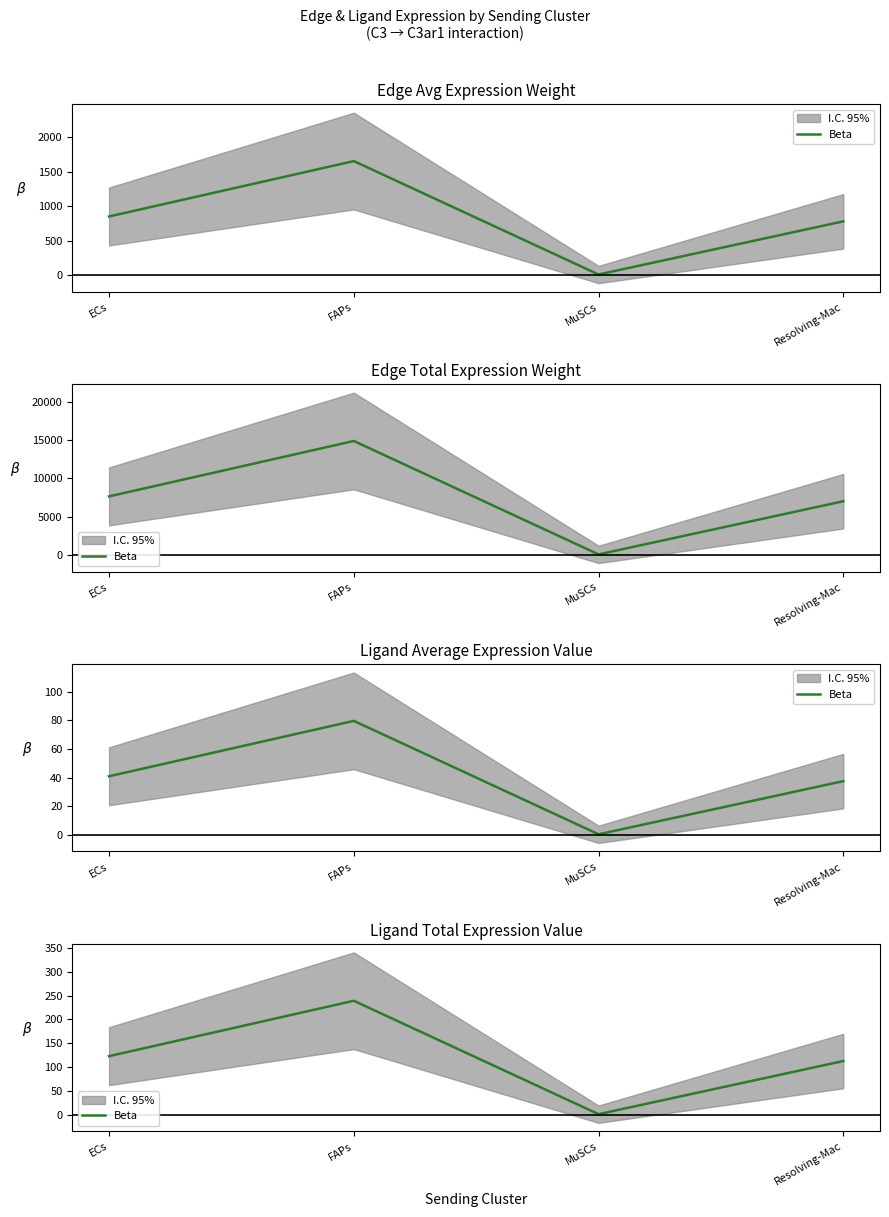

What is the value of the 3rd point from the left?

1.0